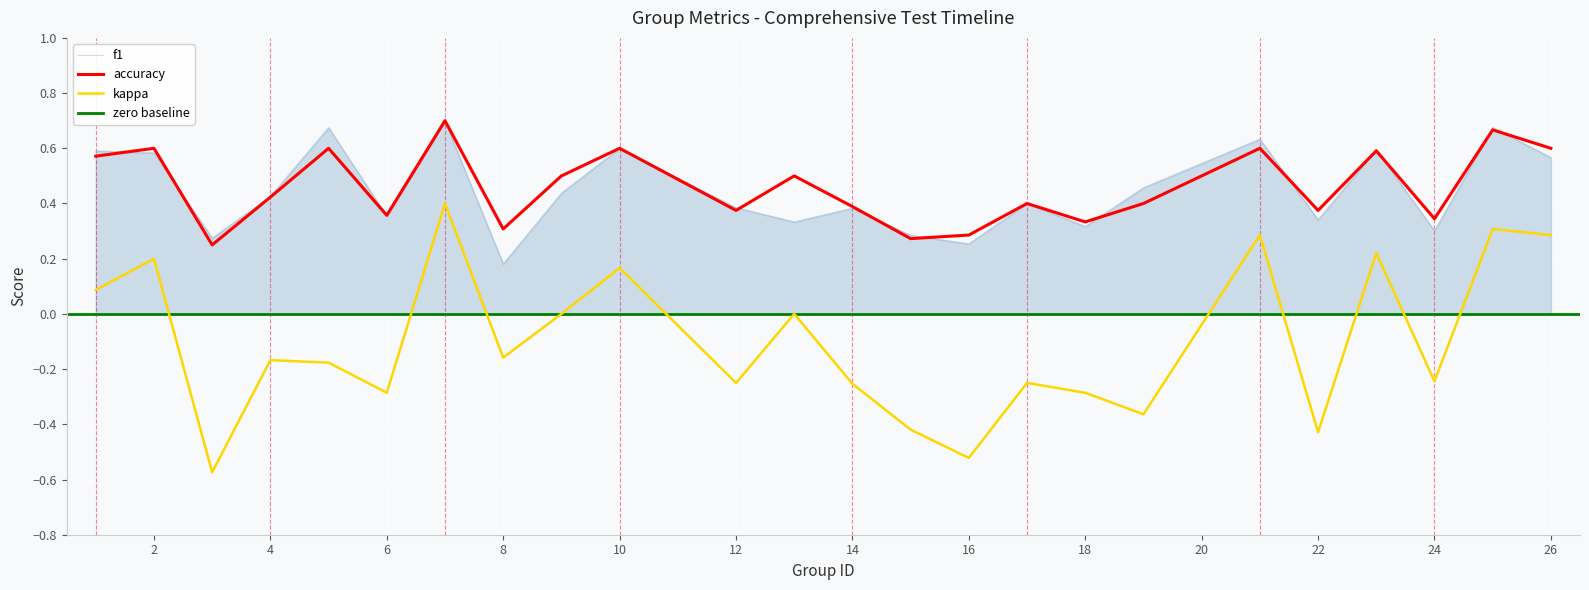

True or false: accuracy and kappa intersect in this chart.

False